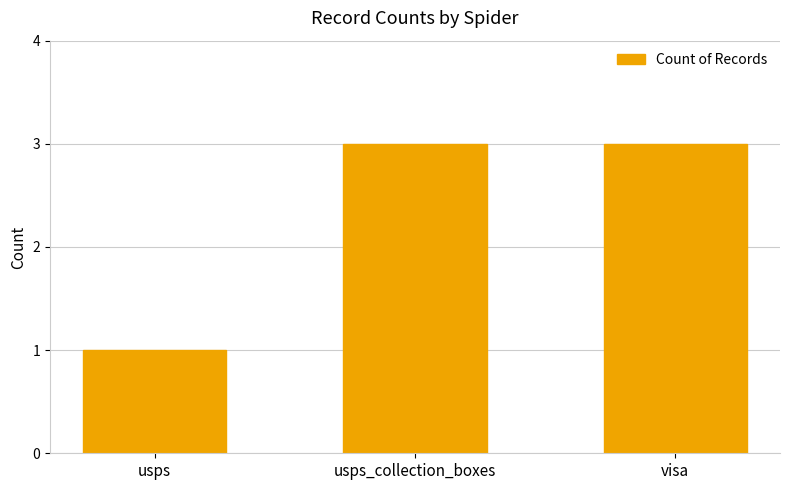

Between usps and visa, which is larger?

visa